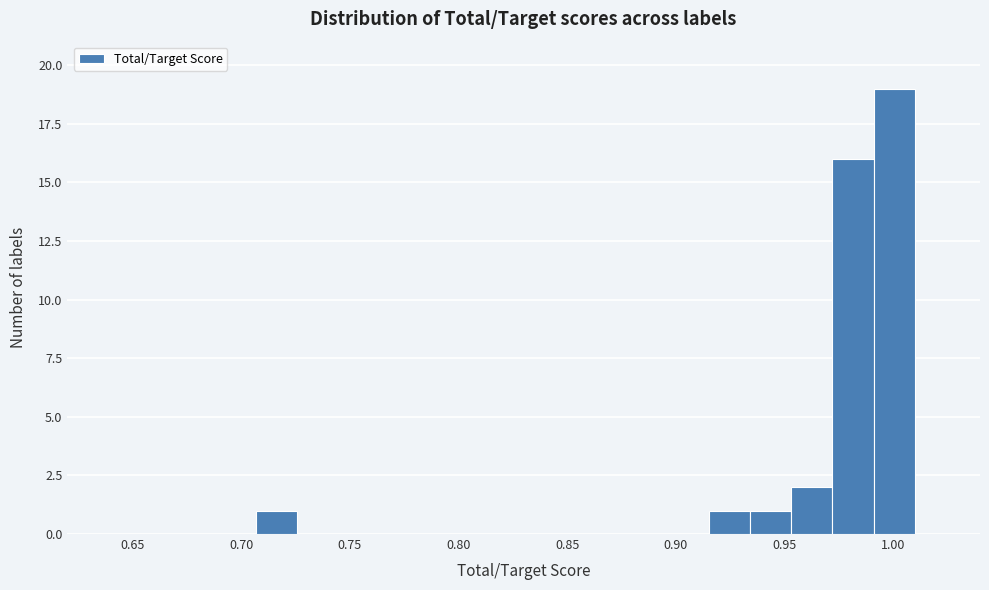

Read against the x-axis, roughly where is the centre of the tallest bar?

1.000